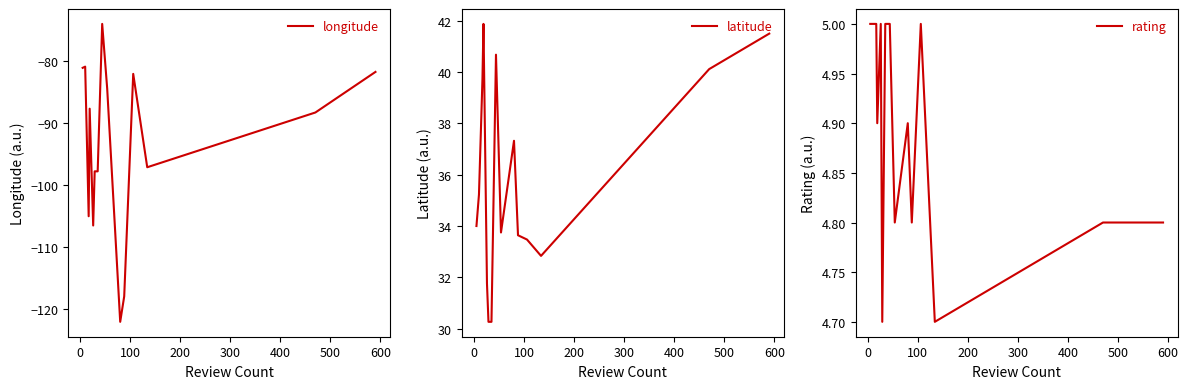

What is the highest value of the rating series?

5.0